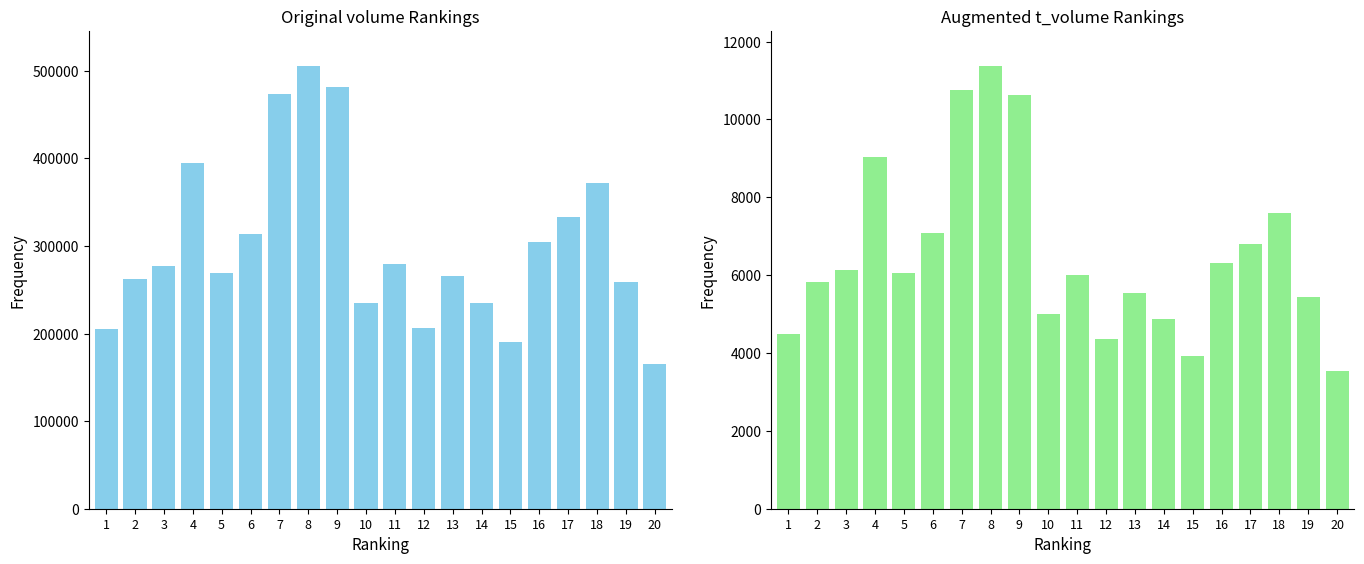

What is the maximum value for t_volume?

11365